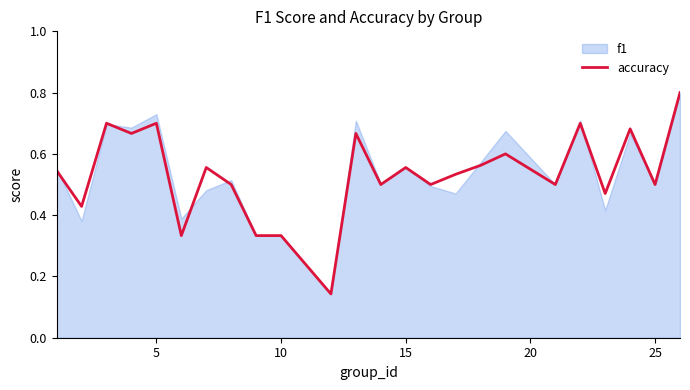

The value at 7 is 0.1. True or false?

False